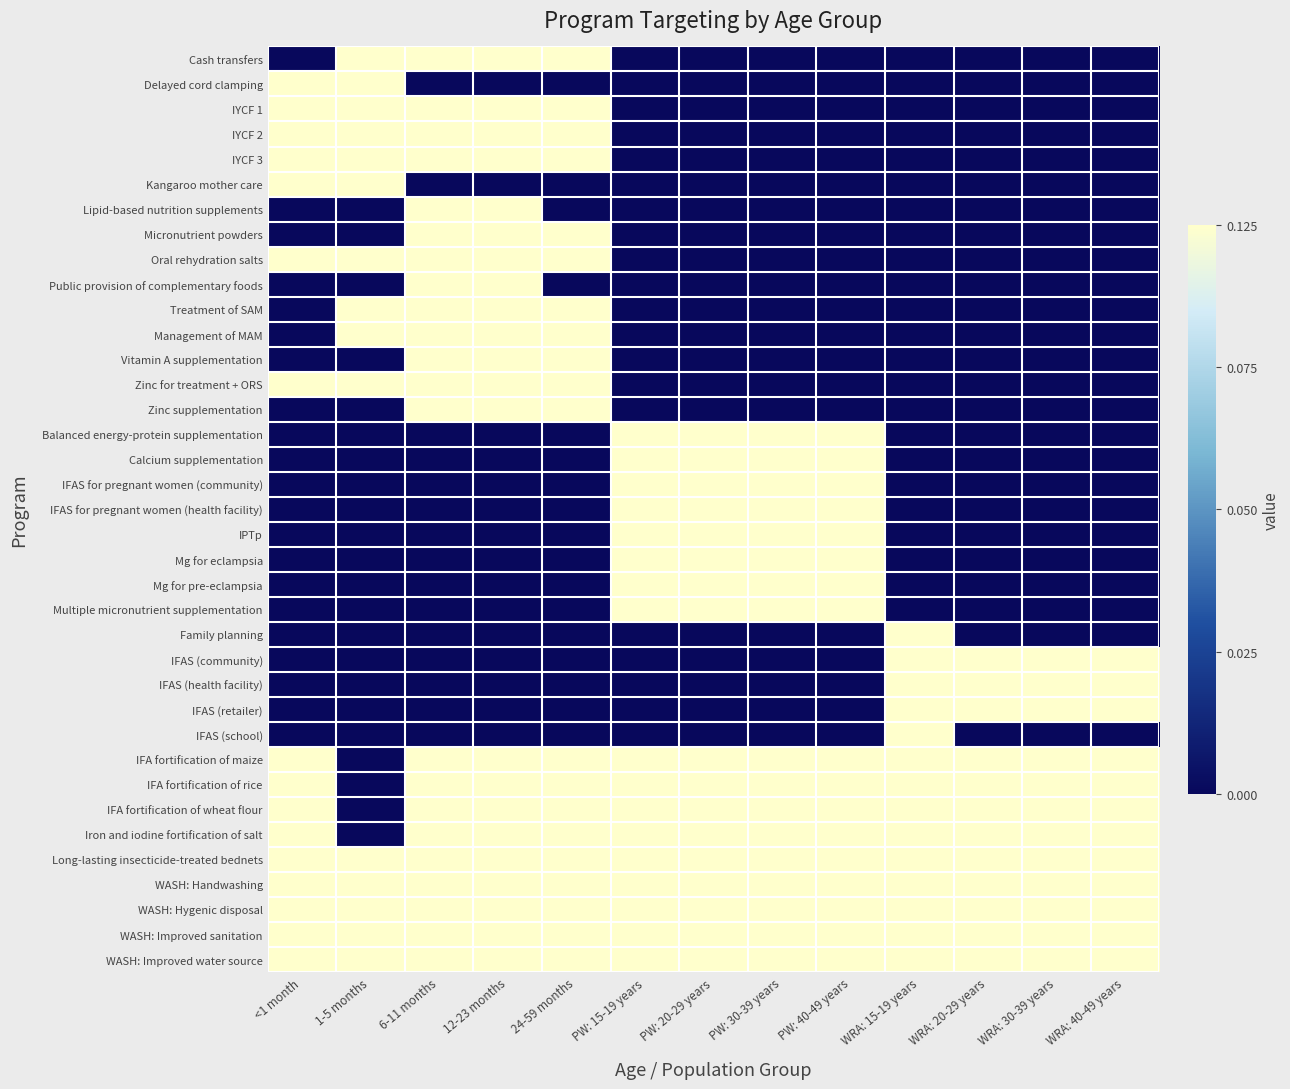

Reading left to right, list all the values displayed in this chart.

Cash transfers: <1 month=0	1-5 months=1	6-11 months=1	12-23 months=1	24-59 months=1	PW: 15-19 years=0	PW: 20-29 years=0	PW: 30-39 years=0	PW: 40-49 years=0	WRA: 15-19 years=0	WRA: 20-29 years=0	WRA: 30-39 years=0	WRA: 40-49 years=0
Delayed cord clamping: <1 month=1	1-5 months=1	6-11 months=0	12-23 months=0	24-59 months=0	PW: 15-19 years=0	PW: 20-29 years=0	PW: 30-39 years=0	PW: 40-49 years=0	WRA: 15-19 years=0	WRA: 20-29 years=0	WRA: 30-39 years=0	WRA: 40-49 years=0
IYCF 1: <1 month=1	1-5 months=1	6-11 months=1	12-23 months=1	24-59 months=1	PW: 15-19 years=0	PW: 20-29 years=0	PW: 30-39 years=0	PW: 40-49 years=0	WRA: 15-19 years=0	WRA: 20-29 years=0	WRA: 30-39 years=0	WRA: 40-49 years=0
IYCF 2: <1 month=1	1-5 months=1	6-11 months=1	12-23 months=1	24-59 months=1	PW: 15-19 years=0	PW: 20-29 years=0	PW: 30-39 years=0	PW: 40-49 years=0	WRA: 15-19 years=0	WRA: 20-29 years=0	WRA: 30-39 years=0	WRA: 40-49 years=0
IYCF 3: <1 month=1	1-5 months=1	6-11 months=1	12-23 months=1	24-59 months=1	PW: 15-19 years=0	PW: 20-29 years=0	PW: 30-39 years=0	PW: 40-49 years=0	WRA: 15-19 years=0	WRA: 20-29 years=0	WRA: 30-39 years=0	WRA: 40-49 years=0
Kangaroo mother care: <1 month=1	1-5 months=1	6-11 months=0	12-23 months=0	24-59 months=0	PW: 15-19 years=0	PW: 20-29 years=0	PW: 30-39 years=0	PW: 40-49 years=0	WRA: 15-19 years=0	WRA: 20-29 years=0	WRA: 30-39 years=0	WRA: 40-49 years=0
Lipid-based nutrition supplements: <1 month=0	1-5 months=0	6-11 months=1	12-23 months=1	24-59 months=0	PW: 15-19 years=0	PW: 20-29 years=0	PW: 30-39 years=0	PW: 40-49 years=0	WRA: 15-19 years=0	WRA: 20-29 years=0	WRA: 30-39 years=0	WRA: 40-49 years=0
Micronutrient powders: <1 month=0	1-5 months=0	6-11 months=1	12-23 months=1	24-59 months=1	PW: 15-19 years=0	PW: 20-29 years=0	PW: 30-39 years=0	PW: 40-49 years=0	WRA: 15-19 years=0	WRA: 20-29 years=0	WRA: 30-39 years=0	WRA: 40-49 years=0
Oral rehydration salts: <1 month=1	1-5 months=1	6-11 months=1	12-23 months=1	24-59 months=1	PW: 15-19 years=0	PW: 20-29 years=0	PW: 30-39 years=0	PW: 40-49 years=0	WRA: 15-19 years=0	WRA: 20-29 years=0	WRA: 30-39 years=0	WRA: 40-49 years=0
Public provision of complementary foods: <1 month=0	1-5 months=0	6-11 months=1	12-23 months=1	24-59 months=0	PW: 15-19 years=0	PW: 20-29 years=0	PW: 30-39 years=0	PW: 40-49 years=0	WRA: 15-19 years=0	WRA: 20-29 years=0	WRA: 30-39 years=0	WRA: 40-49 years=0
Treatment of SAM: <1 month=0	1-5 months=1	6-11 months=1	12-23 months=1	24-59 months=1	PW: 15-19 years=0	PW: 20-29 years=0	PW: 30-39 years=0	PW: 40-49 years=0	WRA: 15-19 years=0	WRA: 20-29 years=0	WRA: 30-39 years=0	WRA: 40-49 years=0
Management of MAM: <1 month=0	1-5 months=1	6-11 months=1	12-23 months=1	24-59 months=1	PW: 15-19 years=0	PW: 20-29 years=0	PW: 30-39 years=0	PW: 40-49 years=0	WRA: 15-19 years=0	WRA: 20-29 years=0	WRA: 30-39 years=0	WRA: 40-49 years=0
Vitamin A supplementation: <1 month=0	1-5 months=0	6-11 months=1	12-23 months=1	24-59 months=1	PW: 15-19 years=0	PW: 20-29 years=0	PW: 30-39 years=0	PW: 40-49 years=0	WRA: 15-19 years=0	WRA: 20-29 years=0	WRA: 30-39 years=0	WRA: 40-49 years=0
Zinc for treatment + ORS: <1 month=1	1-5 months=1	6-11 months=1	12-23 months=1	24-59 months=1	PW: 15-19 years=0	PW: 20-29 years=0	PW: 30-39 years=0	PW: 40-49 years=0	WRA: 15-19 years=0	WRA: 20-29 years=0	WRA: 30-39 years=0	WRA: 40-49 years=0
Zinc supplementation: <1 month=0	1-5 months=0	6-11 months=1	12-23 months=1	24-59 months=1	PW: 15-19 years=0	PW: 20-29 years=0	PW: 30-39 years=0	PW: 40-49 years=0	WRA: 15-19 years=0	WRA: 20-29 years=0	WRA: 30-39 years=0	WRA: 40-49 years=0
Balanced energy-protein supplementation: <1 month=0	1-5 months=0	6-11 months=0	12-23 months=0	24-59 months=0	PW: 15-19 years=1	PW: 20-29 years=1	PW: 30-39 years=1	PW: 40-49 years=1	WRA: 15-19 years=0	WRA: 20-29 years=0	WRA: 30-39 years=0	WRA: 40-49 years=0
Calcium supplementation: <1 month=0	1-5 months=0	6-11 months=0	12-23 months=0	24-59 months=0	PW: 15-19 years=1	PW: 20-29 years=1	PW: 30-39 years=1	PW: 40-49 years=1	WRA: 15-19 years=0	WRA: 20-29 years=0	WRA: 30-39 years=0	WRA: 40-49 years=0
IFAS for pregnant women (community): <1 month=0	1-5 months=0	6-11 months=0	12-23 months=0	24-59 months=0	PW: 15-19 years=1	PW: 20-29 years=1	PW: 30-39 years=1	PW: 40-49 years=1	WRA: 15-19 years=0	WRA: 20-29 years=0	WRA: 30-39 years=0	WRA: 40-49 years=0
IFAS for pregnant women (health facility): <1 month=0	1-5 months=0	6-11 months=0	12-23 months=0	24-59 months=0	PW: 15-19 years=1	PW: 20-29 years=1	PW: 30-39 years=1	PW: 40-49 years=1	WRA: 15-19 years=0	WRA: 20-29 years=0	WRA: 30-39 years=0	WRA: 40-49 years=0
IPTp: <1 month=0	1-5 months=0	6-11 months=0	12-23 months=0	24-59 months=0	PW: 15-19 years=1	PW: 20-29 years=1	PW: 30-39 years=1	PW: 40-49 years=1	WRA: 15-19 years=0	WRA: 20-29 years=0	WRA: 30-39 years=0	WRA: 40-49 years=0
Mg for eclampsia: <1 month=0	1-5 months=0	6-11 months=0	12-23 months=0	24-59 months=0	PW: 15-19 years=1	PW: 20-29 years=1	PW: 30-39 years=1	PW: 40-49 years=1	WRA: 15-19 years=0	WRA: 20-29 years=0	WRA: 30-39 years=0	WRA: 40-49 years=0
Mg for pre-eclampsia: <1 month=0	1-5 months=0	6-11 months=0	12-23 months=0	24-59 months=0	PW: 15-19 years=1	PW: 20-29 years=1	PW: 30-39 years=1	PW: 40-49 years=1	WRA: 15-19 years=0	WRA: 20-29 years=0	WRA: 30-39 years=0	WRA: 40-49 years=0
Multiple micronutrient supplementation: <1 month=0	1-5 months=0	6-11 months=0	12-23 months=0	24-59 months=0	PW: 15-19 years=1	PW: 20-29 years=1	PW: 30-39 years=1	PW: 40-49 years=1	WRA: 15-19 years=0	WRA: 20-29 years=0	WRA: 30-39 years=0	WRA: 40-49 years=0
Family planning: <1 month=0	1-5 months=0	6-11 months=0	12-23 months=0	24-59 months=0	PW: 15-19 years=0	PW: 20-29 years=0	PW: 30-39 years=0	PW: 40-49 years=0	WRA: 15-19 years=1	WRA: 20-29 years=0	WRA: 30-39 years=0	WRA: 40-49 years=0
IFAS (community): <1 month=0	1-5 months=0	6-11 months=0	12-23 months=0	24-59 months=0	PW: 15-19 years=0	PW: 20-29 years=0	PW: 30-39 years=0	PW: 40-49 years=0	WRA: 15-19 years=1	WRA: 20-29 years=1	WRA: 30-39 years=1	WRA: 40-49 years=1
IFAS (health facility): <1 month=0	1-5 months=0	6-11 months=0	12-23 months=0	24-59 months=0	PW: 15-19 years=0	PW: 20-29 years=0	PW: 30-39 years=0	PW: 40-49 years=0	WRA: 15-19 years=1	WRA: 20-29 years=1	WRA: 30-39 years=1	WRA: 40-49 years=1
IFAS (retailer): <1 month=0	1-5 months=0	6-11 months=0	12-23 months=0	24-59 months=0	PW: 15-19 years=0	PW: 20-29 years=0	PW: 30-39 years=0	PW: 40-49 years=0	WRA: 15-19 years=1	WRA: 20-29 years=1	WRA: 30-39 years=1	WRA: 40-49 years=1
IFAS (school): <1 month=0	1-5 months=0	6-11 months=0	12-23 months=0	24-59 months=0	PW: 15-19 years=0	PW: 20-29 years=0	PW: 30-39 years=0	PW: 40-49 years=0	WRA: 15-19 years=1	WRA: 20-29 years=0	WRA: 30-39 years=0	WRA: 40-49 years=0
IFA fortification of maize: <1 month=1	1-5 months=0	6-11 months=1	12-23 months=1	24-59 months=1	PW: 15-19 years=1	PW: 20-29 years=1	PW: 30-39 years=1	PW: 40-49 years=1	WRA: 15-19 years=1	WRA: 20-29 years=1	WRA: 30-39 years=1	WRA: 40-49 years=1
IFA fortification of rice: <1 month=1	1-5 months=0	6-11 months=1	12-23 months=1	24-59 months=1	PW: 15-19 years=1	PW: 20-29 years=1	PW: 30-39 years=1	PW: 40-49 years=1	WRA: 15-19 years=1	WRA: 20-29 years=1	WRA: 30-39 years=1	WRA: 40-49 years=1
IFA fortification of wheat flour: <1 month=1	1-5 months=0	6-11 months=1	12-23 months=1	24-59 months=1	PW: 15-19 years=1	PW: 20-29 years=1	PW: 30-39 years=1	PW: 40-49 years=1	WRA: 15-19 years=1	WRA: 20-29 years=1	WRA: 30-39 years=1	WRA: 40-49 years=1
Iron and iodine fortification of salt: <1 month=1	1-5 months=0	6-11 months=1	12-23 months=1	24-59 months=1	PW: 15-19 years=1	PW: 20-29 years=1	PW: 30-39 years=1	PW: 40-49 years=1	WRA: 15-19 years=1	WRA: 20-29 years=1	WRA: 30-39 years=1	WRA: 40-49 years=1
Long-lasting insecticide-treated bednets: <1 month=1	1-5 months=1	6-11 months=1	12-23 months=1	24-59 months=1	PW: 15-19 years=1	PW: 20-29 years=1	PW: 30-39 years=1	PW: 40-49 years=1	WRA: 15-19 years=1	WRA: 20-29 years=1	WRA: 30-39 years=1	WRA: 40-49 years=1
WASH: Handwashing: <1 month=1	1-5 months=1	6-11 months=1	12-23 months=1	24-59 months=1	PW: 15-19 years=1	PW: 20-29 years=1	PW: 30-39 years=1	PW: 40-49 years=1	WRA: 15-19 years=1	WRA: 20-29 years=1	WRA: 30-39 years=1	WRA: 40-49 years=1
WASH: Hygenic disposal: <1 month=1	1-5 months=1	6-11 months=1	12-23 months=1	24-59 months=1	PW: 15-19 years=1	PW: 20-29 years=1	PW: 30-39 years=1	PW: 40-49 years=1	WRA: 15-19 years=1	WRA: 20-29 years=1	WRA: 30-39 years=1	WRA: 40-49 years=1
WASH: Improved sanitation: <1 month=1	1-5 months=1	6-11 months=1	12-23 months=1	24-59 months=1	PW: 15-19 years=1	PW: 20-29 years=1	PW: 30-39 years=1	PW: 40-49 years=1	WRA: 15-19 years=1	WRA: 20-29 years=1	WRA: 30-39 years=1	WRA: 40-49 years=1
WASH: Improved water source: <1 month=1	1-5 months=1	6-11 months=1	12-23 months=1	24-59 months=1	PW: 15-19 years=1	PW: 20-29 years=1	PW: 30-39 years=1	PW: 40-49 years=1	WRA: 15-19 years=1	WRA: 20-29 years=1	WRA: 30-39 years=1	WRA: 40-49 years=1